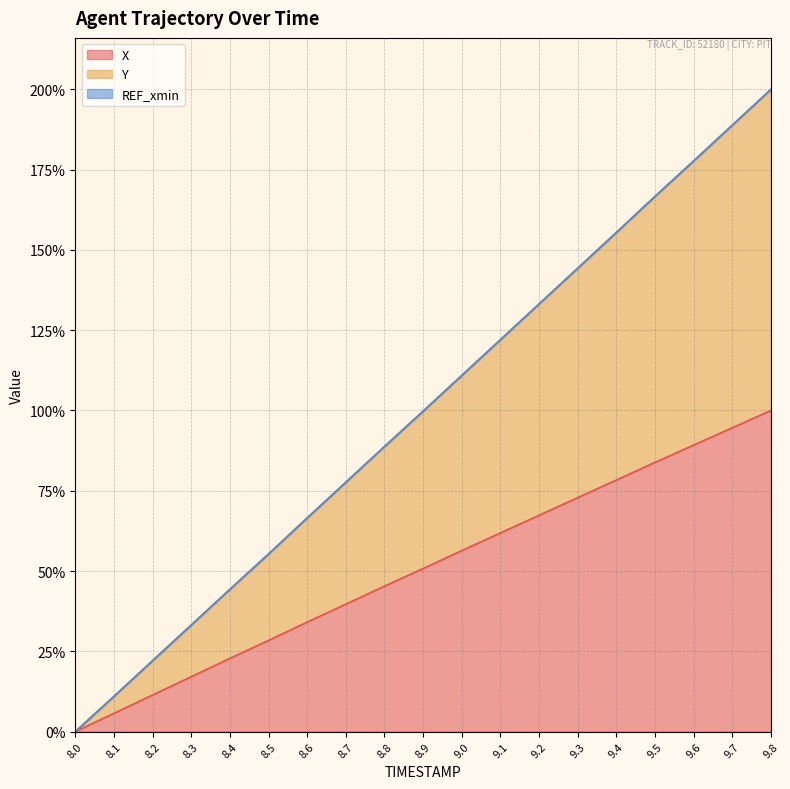

True or false: X and Y intersect in this chart.

False